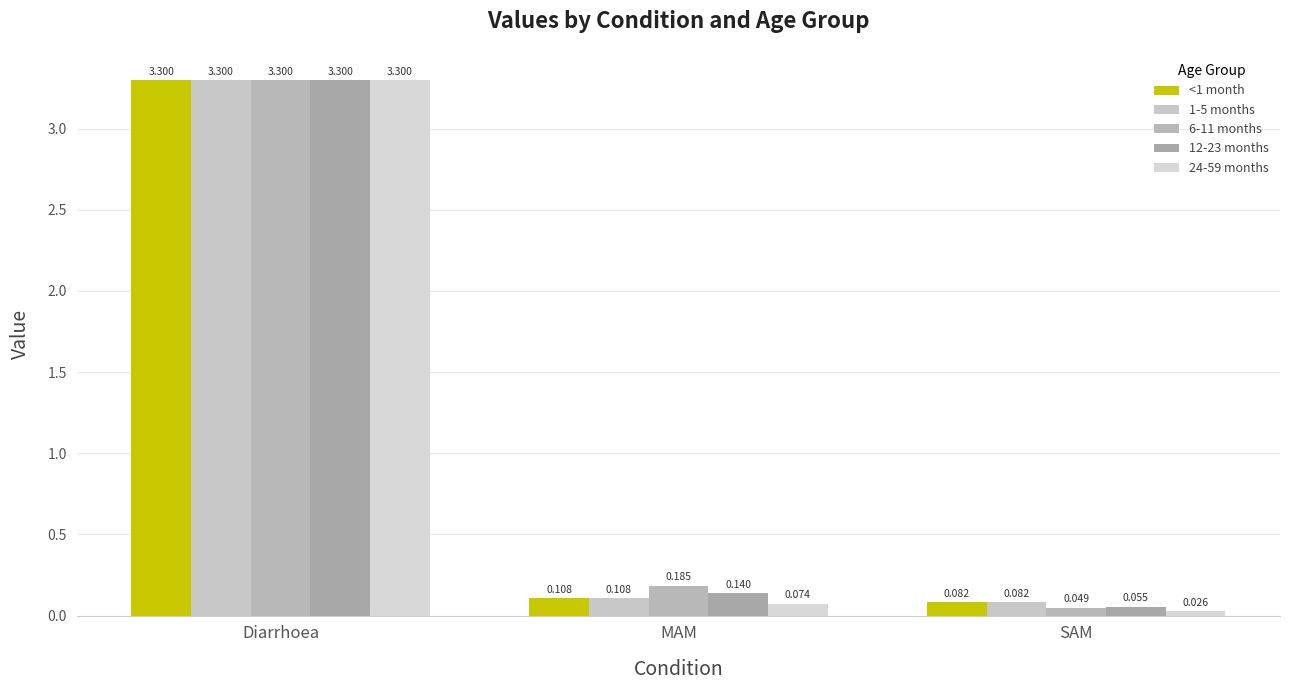

Reading left to right, list all the values displayed in this chart.

<1 month: Diarrhoea=3.3	MAM=0.1	SAM=0.1
1-5 months: Diarrhoea=3.3	MAM=0.1	SAM=0.1
6-11 months: Diarrhoea=3.3	MAM=0.2	SAM=0.0
12-23 months: Diarrhoea=3.3	MAM=0.1	SAM=0.1
24-59 months: Diarrhoea=3.3	MAM=0.1	SAM=0.0